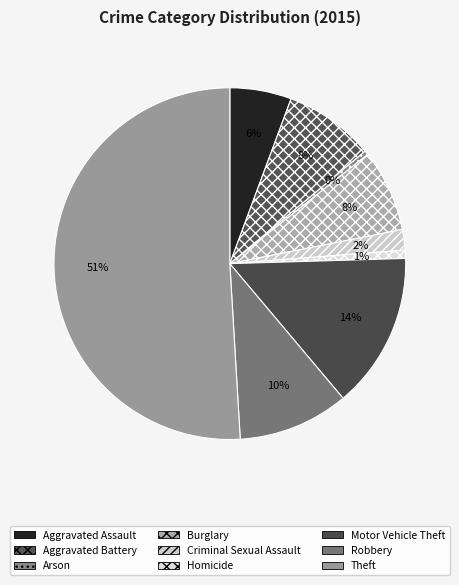

Count the number of slices in the pie.

9